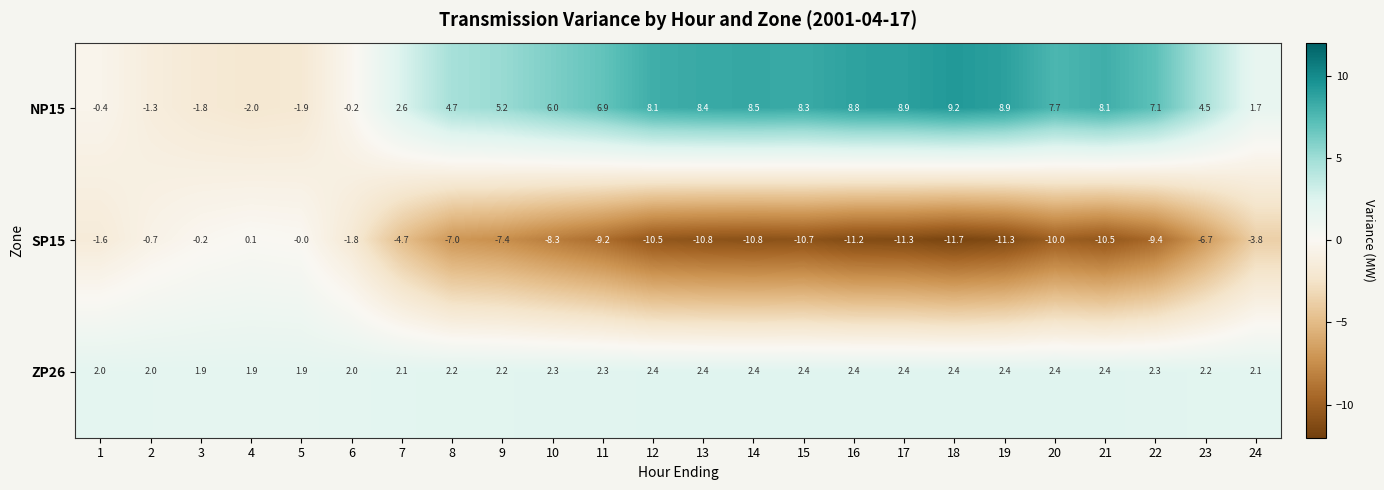

What is the greatest value displayed?

9.2